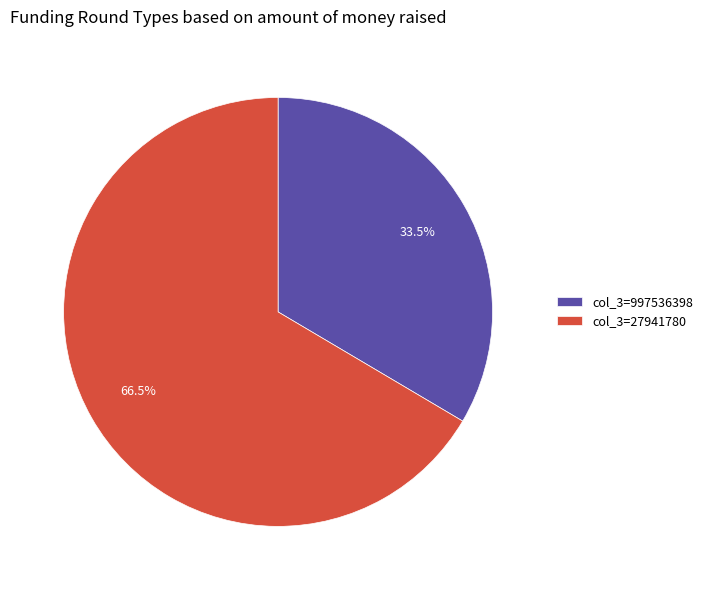

How many slices are in this pie chart?

2